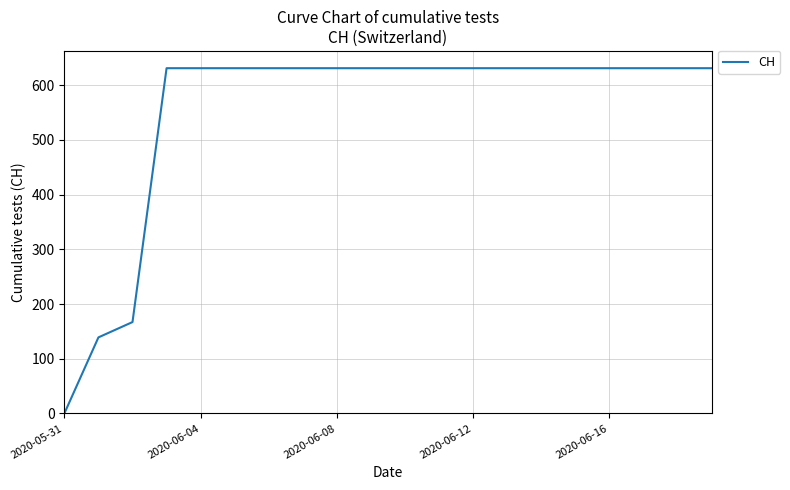

What is the greatest value displayed?

631